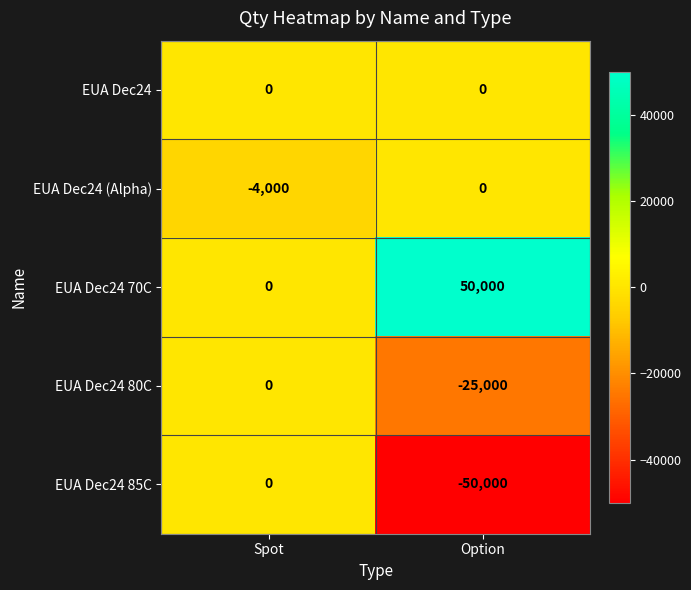

At which category is the sum across all series the highest?

Spot